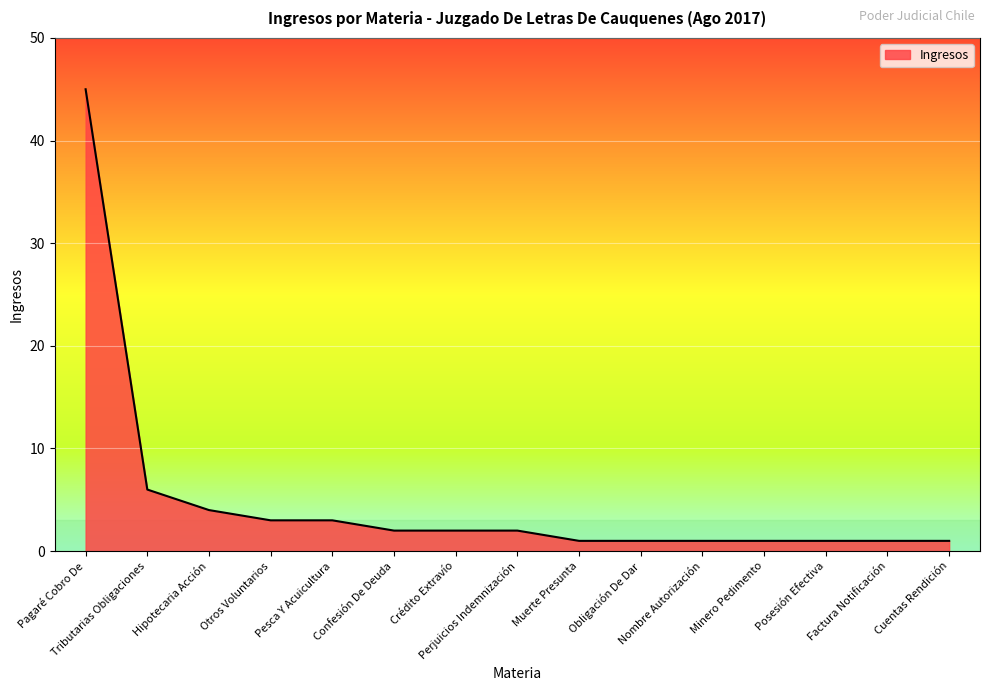

What is the greatest value displayed?

45